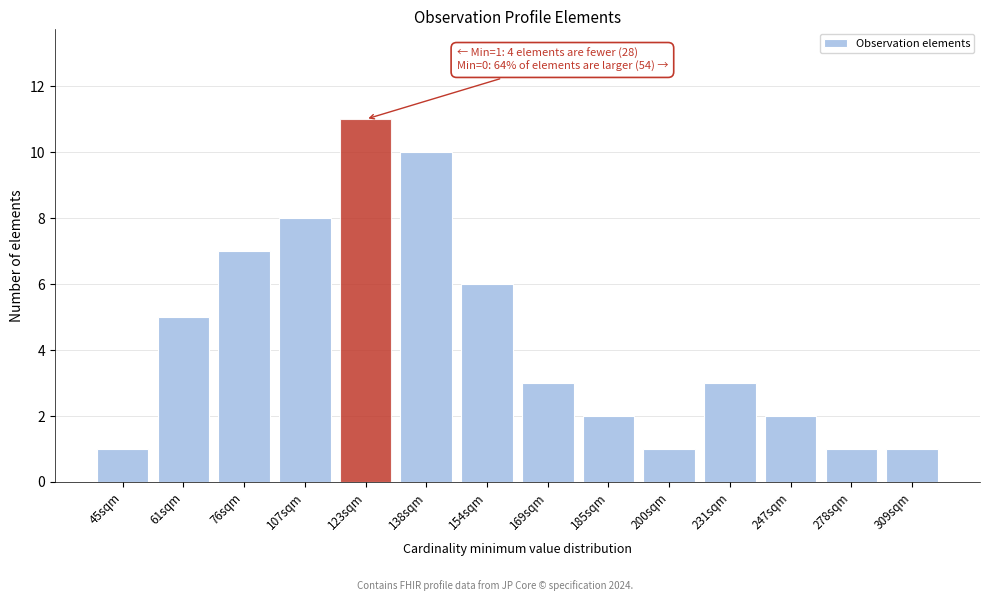

Reading left to right, what are all the values shown in this chart?

45sqm=1	61sqm=5	76sqm=7	107sqm=8	123sqm=11	138sqm=10	154sqm=6	169sqm=3	185sqm=2	200sqm=1	231sqm=3	247sqm=2	278sqm=1	309sqm=1